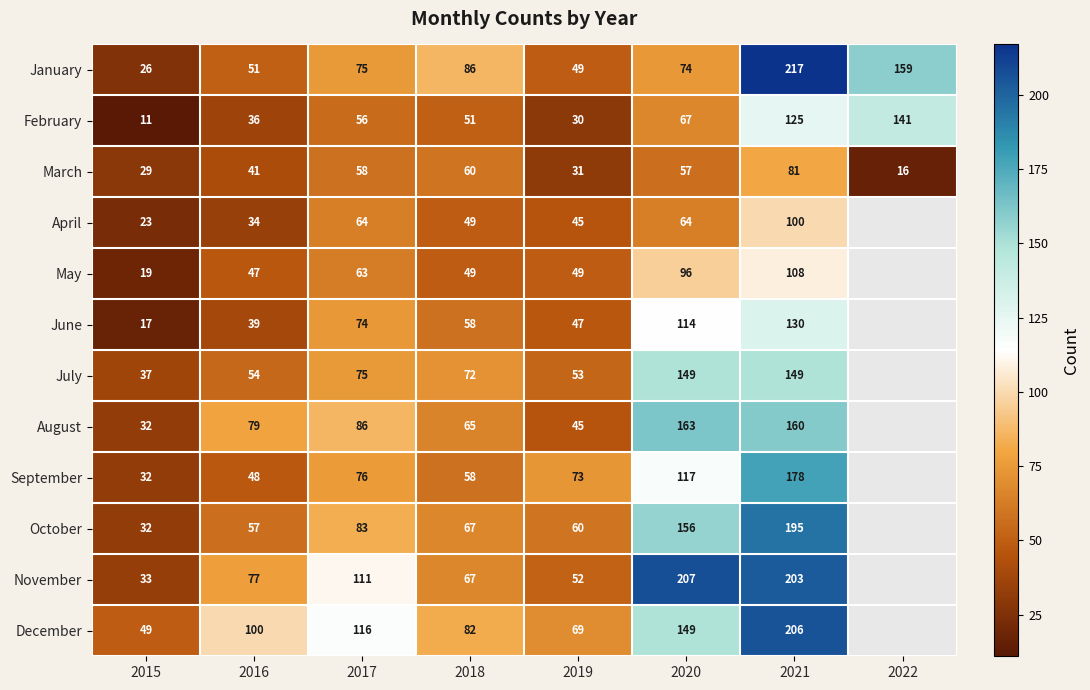

Which series changed the most between 2017 and 2019?

November